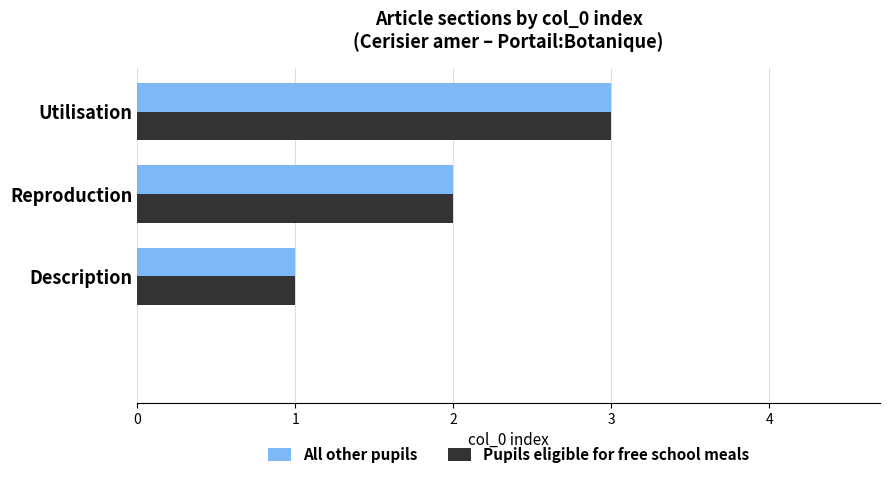

What is the maximum value shown in the chart?

3